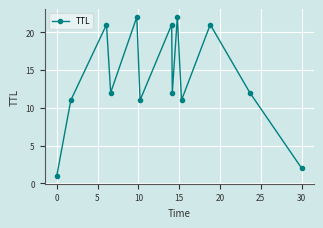

What is the greatest value displayed?

22